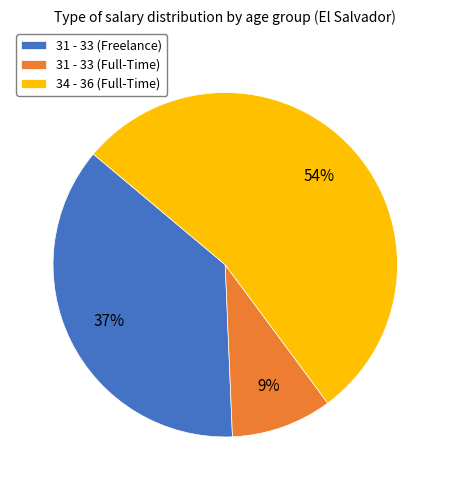

How many segments does this pie chart have?

3